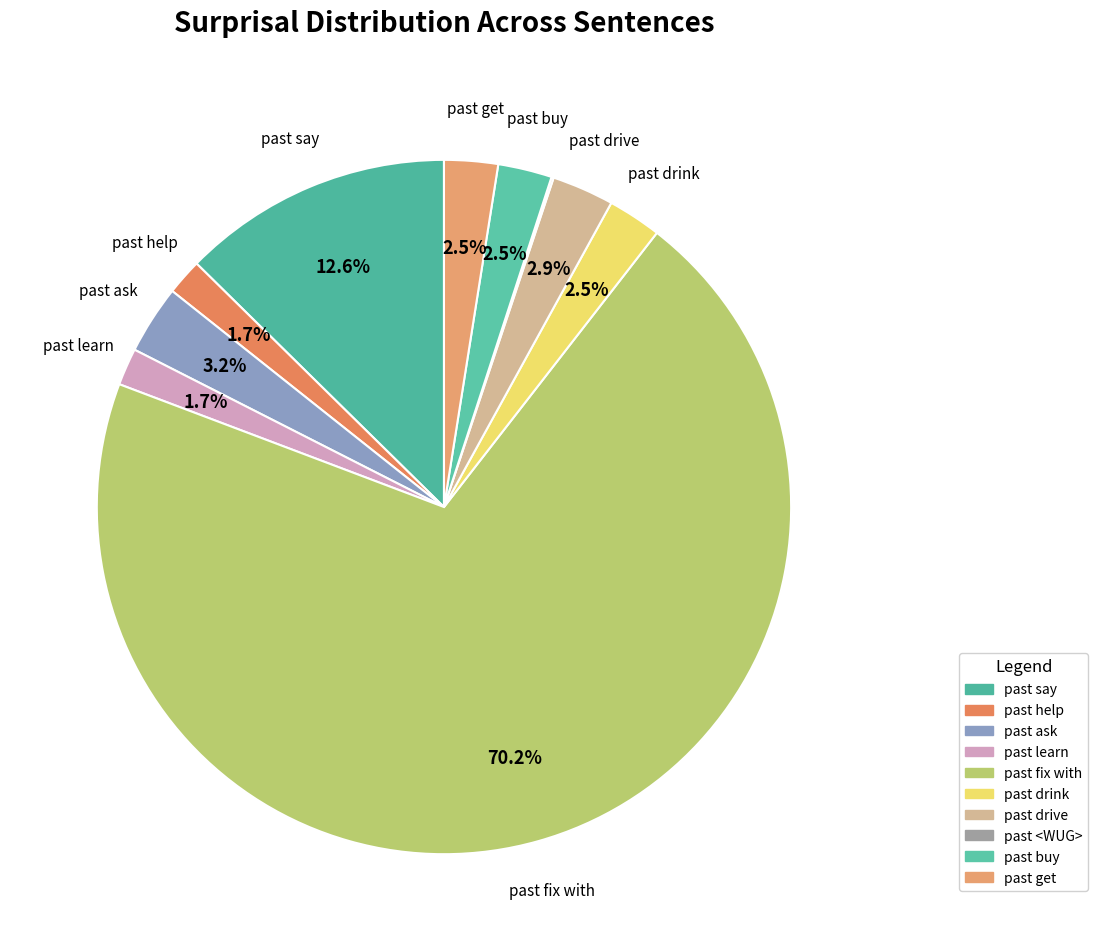

True or false: past learn accounts for 13% of the total.

False